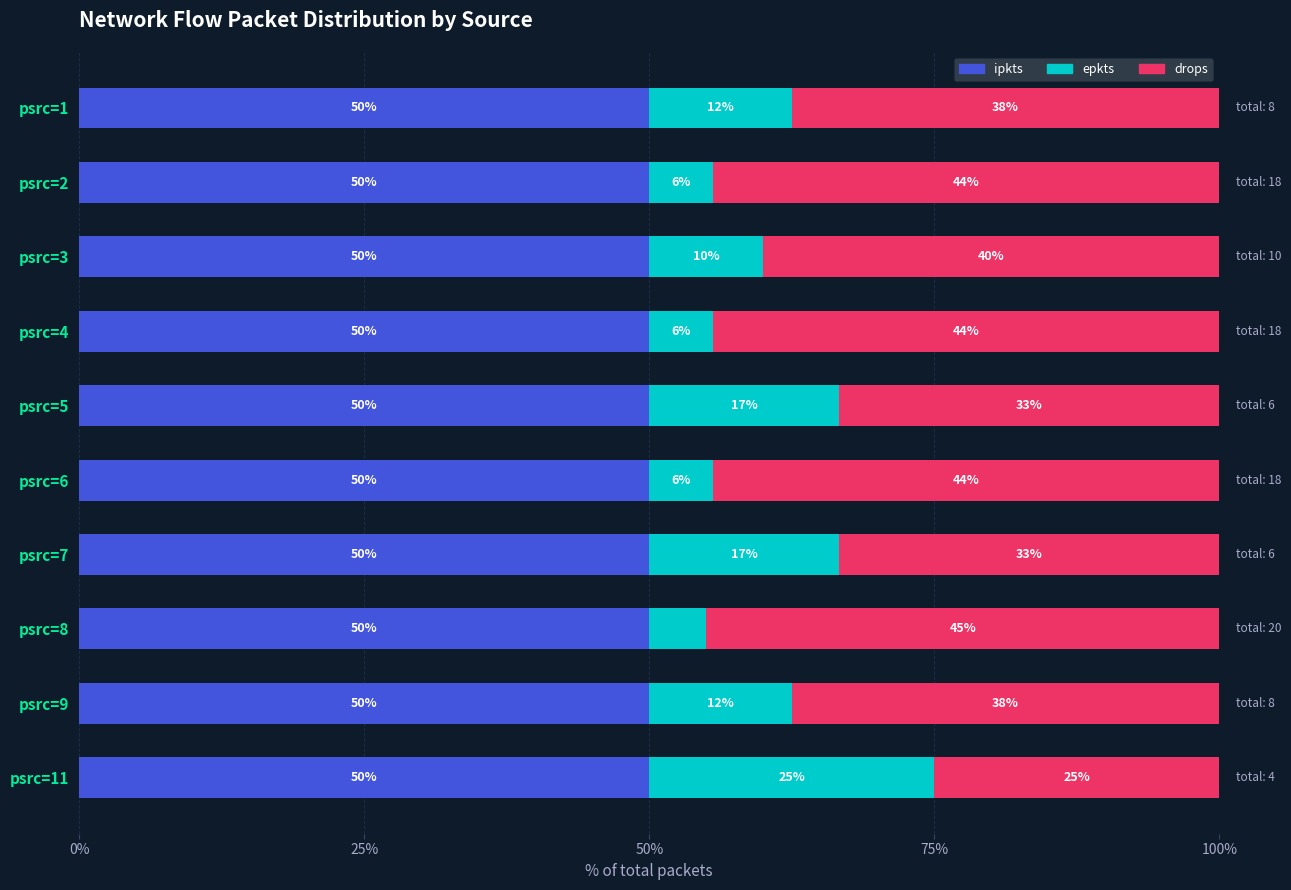

Is it true that ipkts equals 30.4 at psrc=3?

False